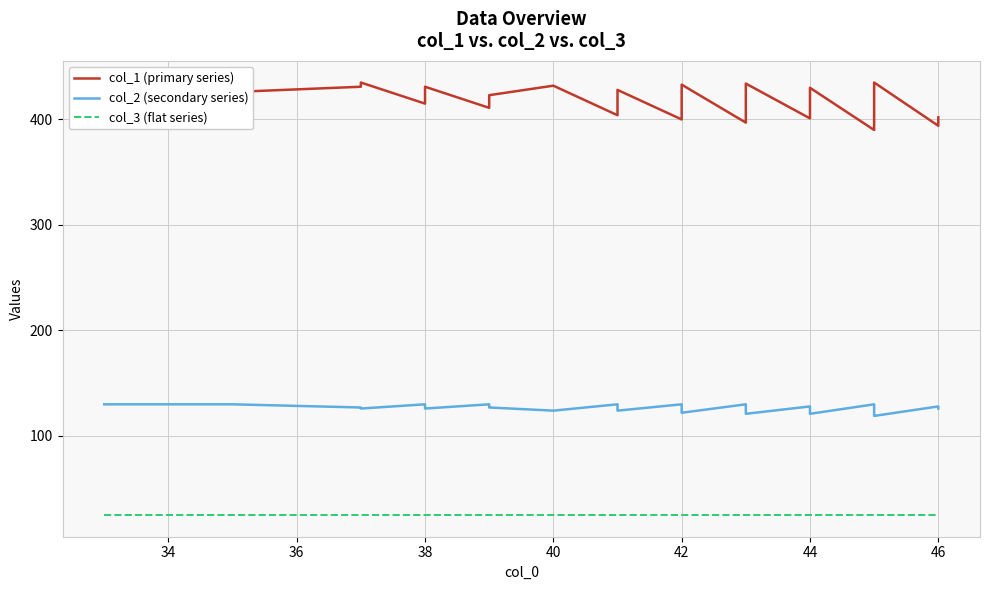

True or false: col_3 (flat series) and col_2 (secondary series) cross at least once.

False